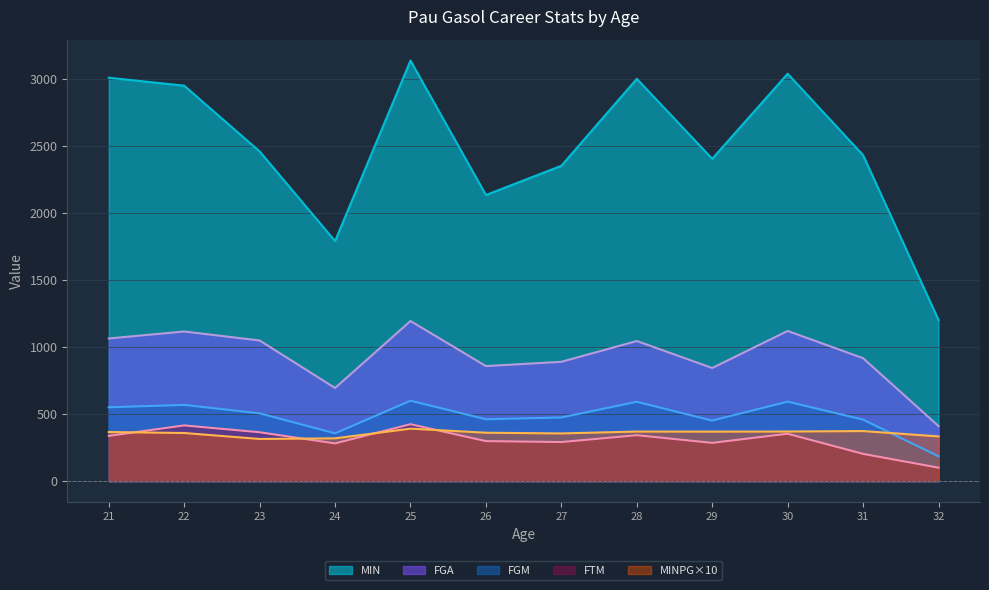

Which series has the largest total across all categories?

MIN